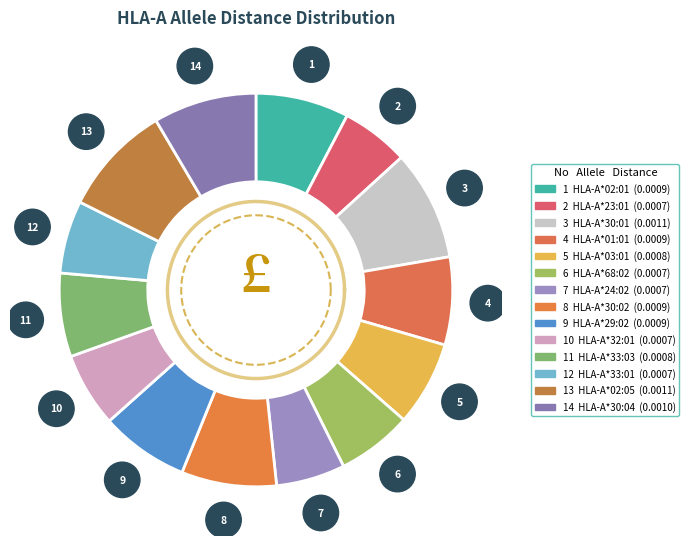

Which category has the smallest portion of the pie?

HLA-A*23:01